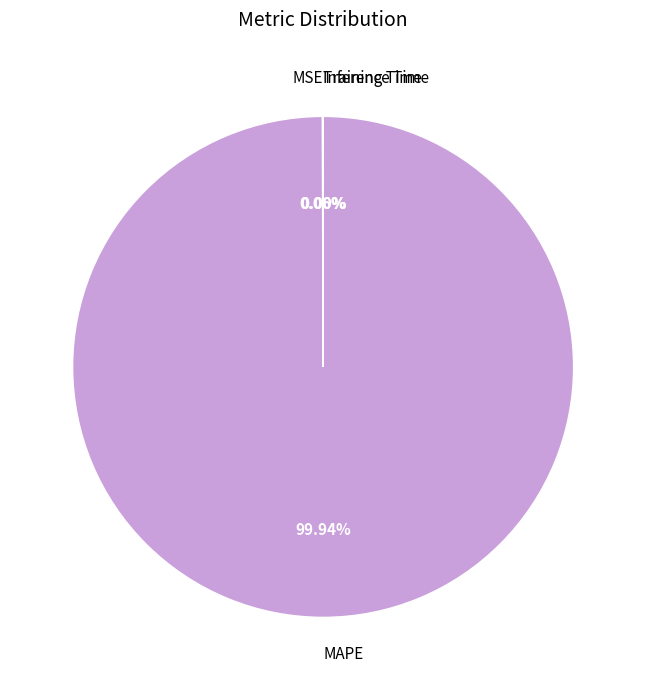

What is the majority slice?

MAPE